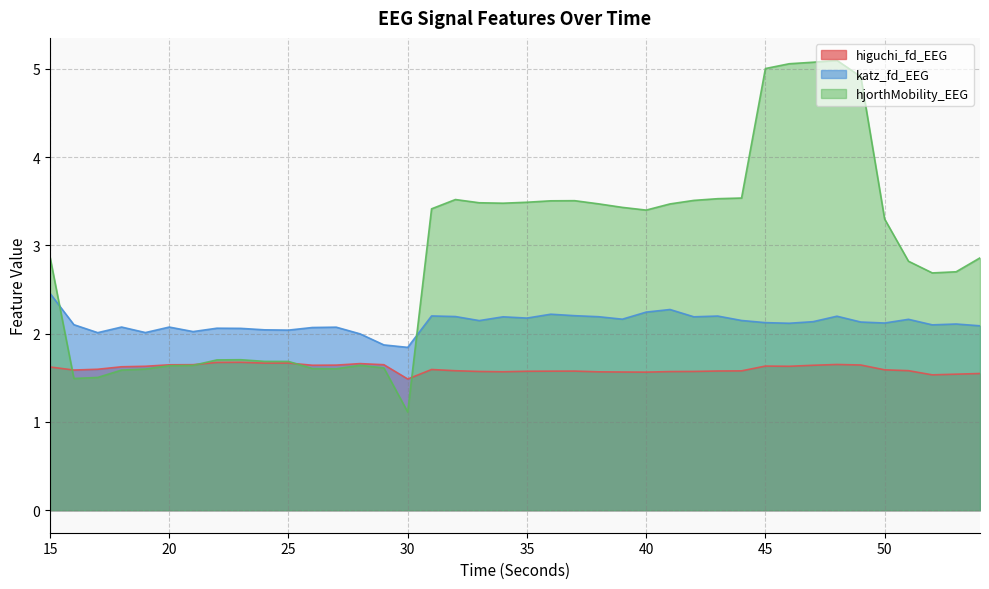

How many times do katz_fd_EEG and hjorthMobility_EEG cross each other?

2